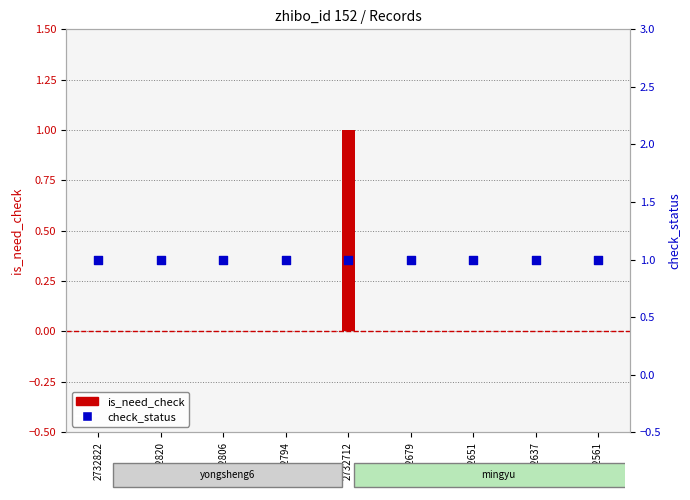

Which series reaches the minimum Y coordinate?

is_need_check